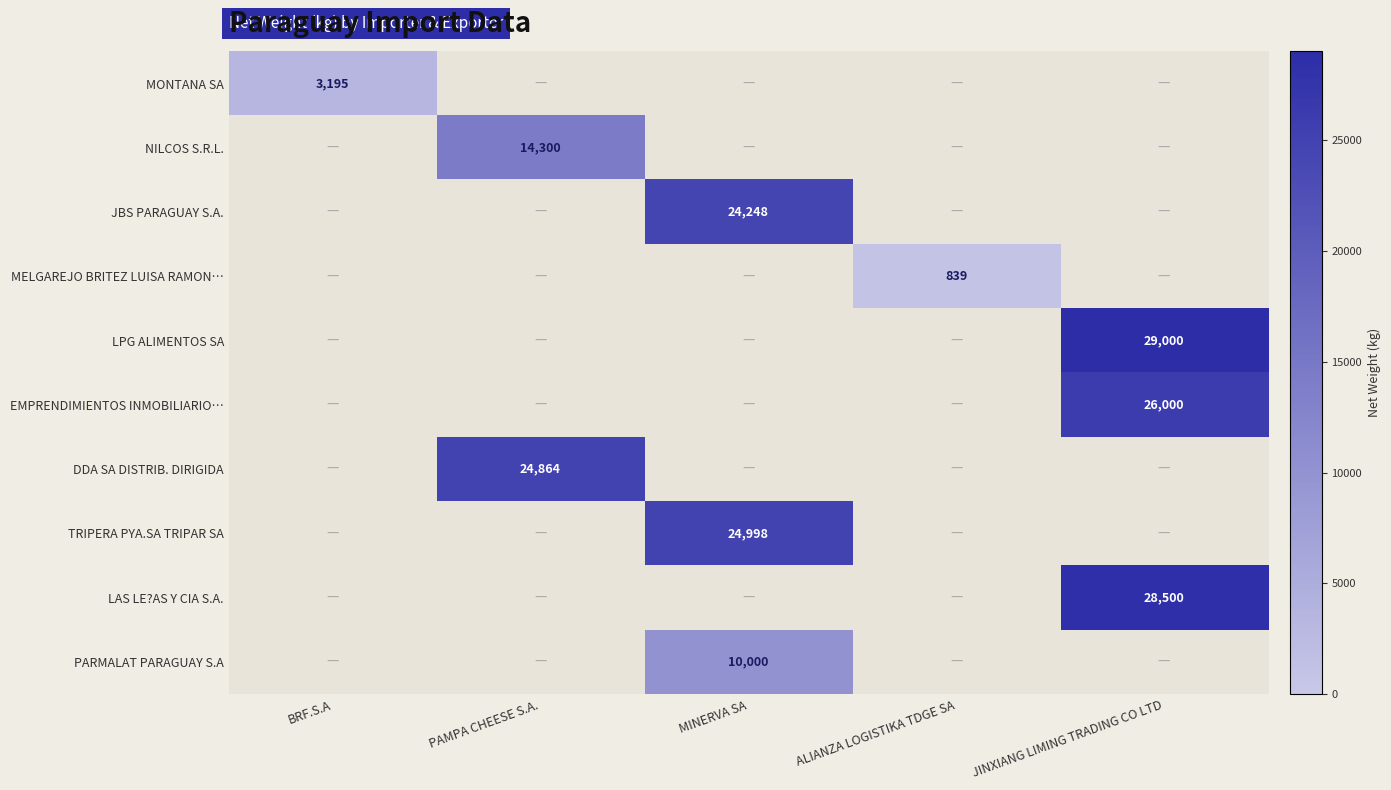

The LPG ALIMENTOS SA series shows 29000 at JINXIANG LIMING TRADING CO LTD. True or false?

True